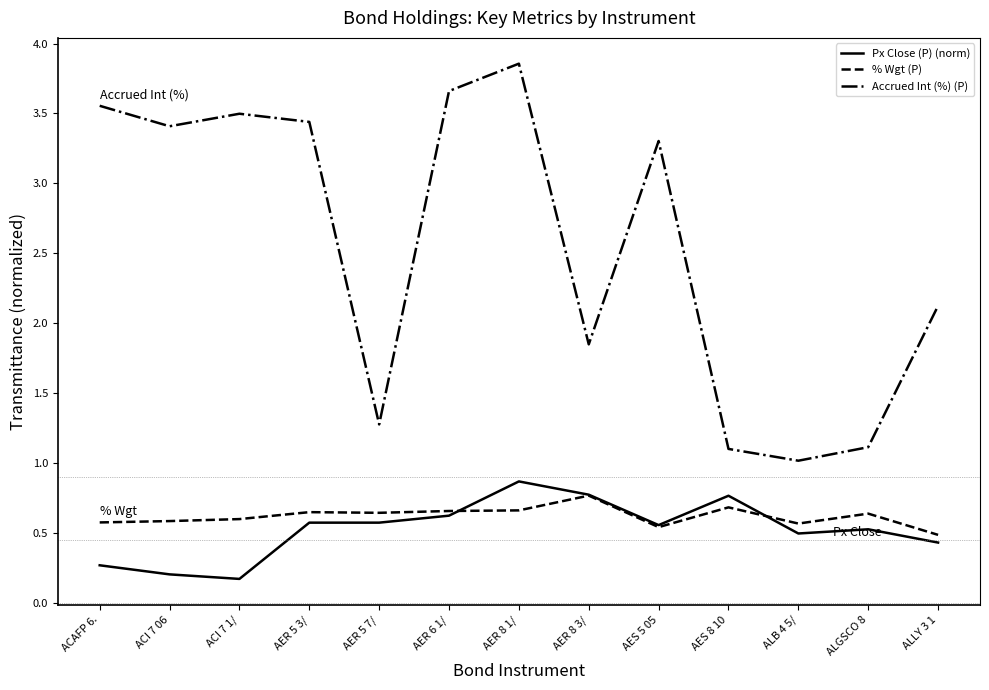

True or false: % Wgt (P) and Px Close (P) (norm) intersect in this chart.

True